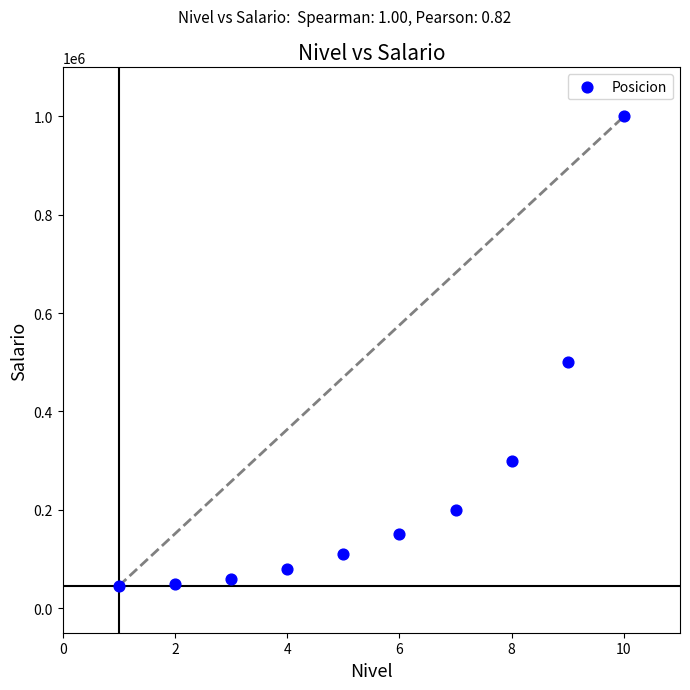

What is the range of X values (max minus min)?

9